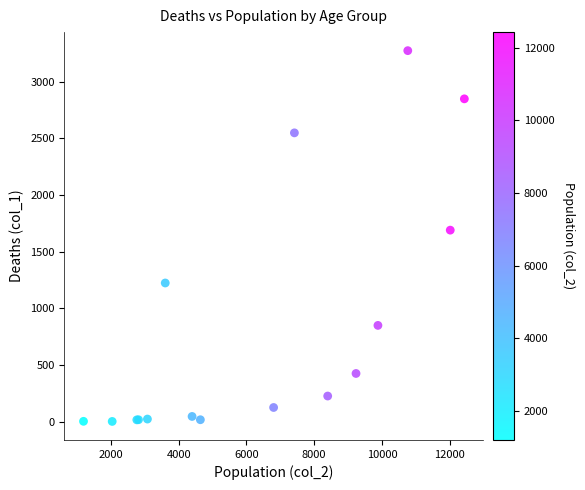

What Y value in the scatter plot is closest to 1638?

1690